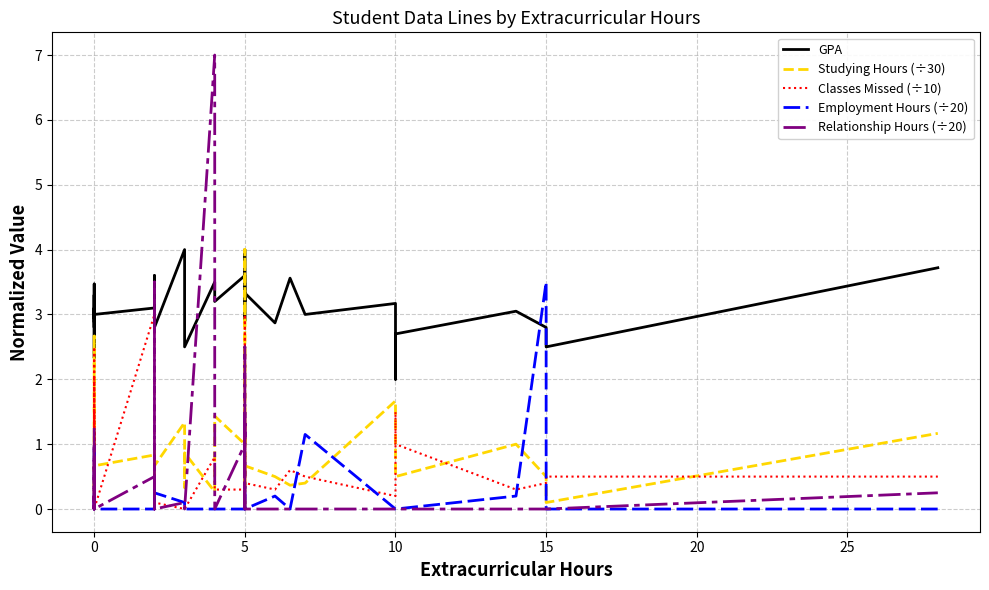

The value of Employment Hours (÷20) at 5 is 0.0. True or false?

True